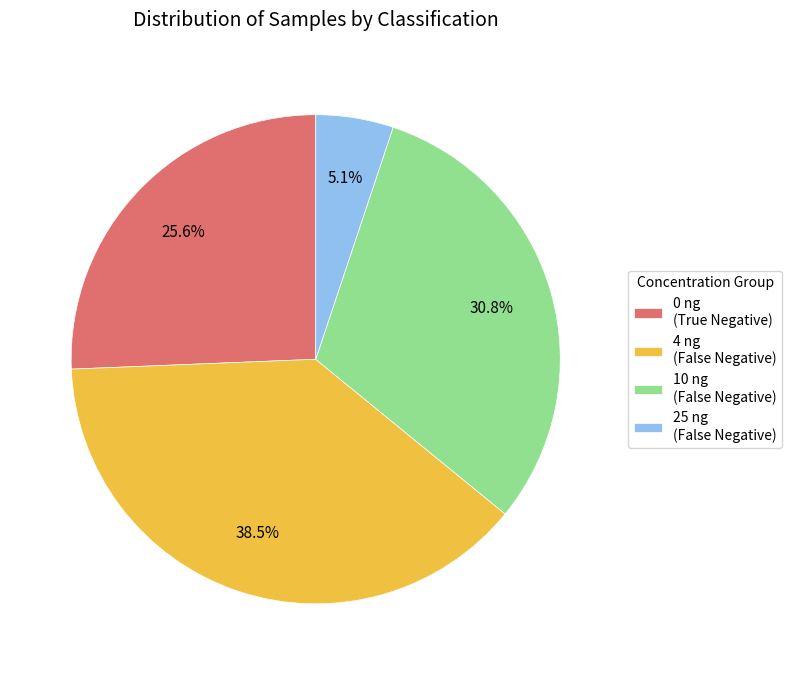

Which slice is the largest?

4 ng (False Negative)